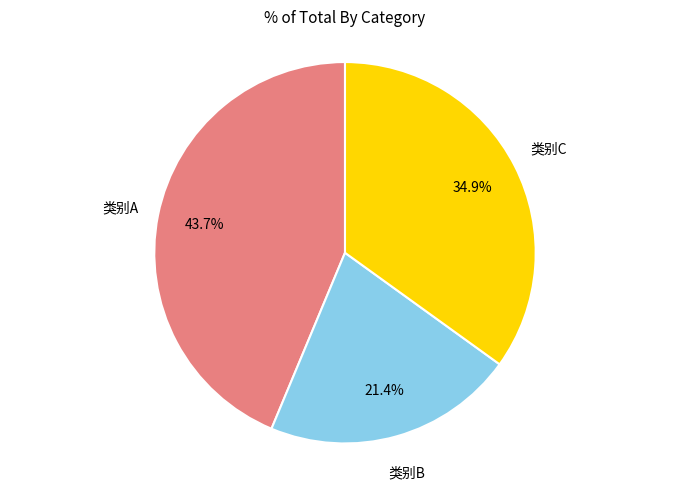

Is there a majority slice in this chart?

No